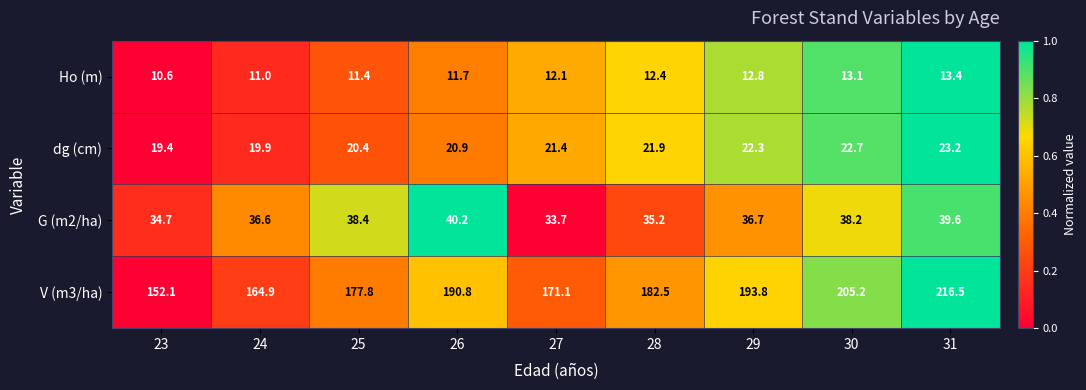

Which label corresponds to the smallest value in the chart?

23